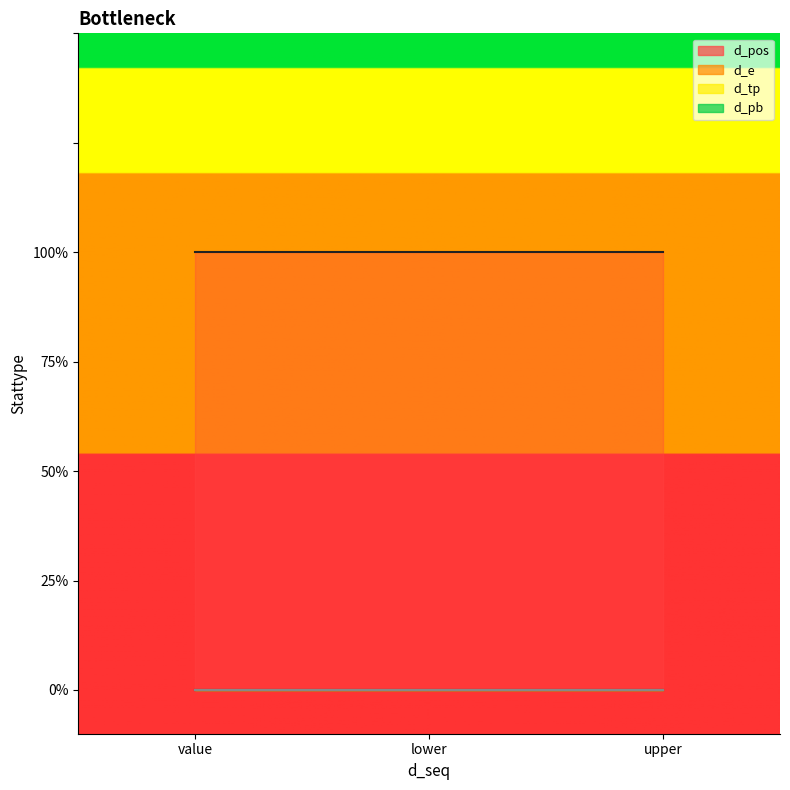

Which category has the lowest value across all series?

value